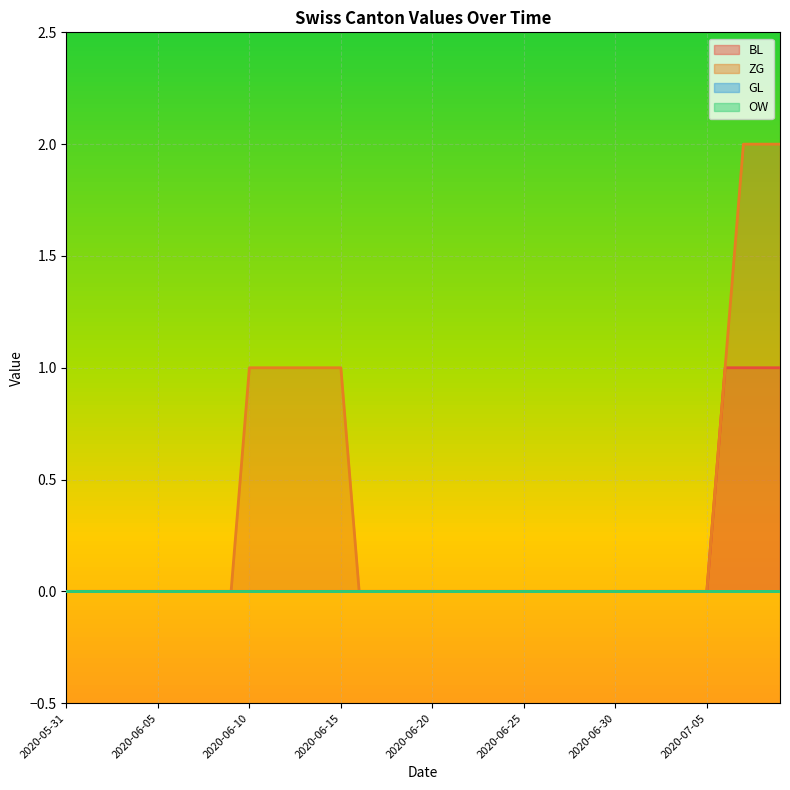

True or false: ZG has more than 0 points higher than both neighbors.

False